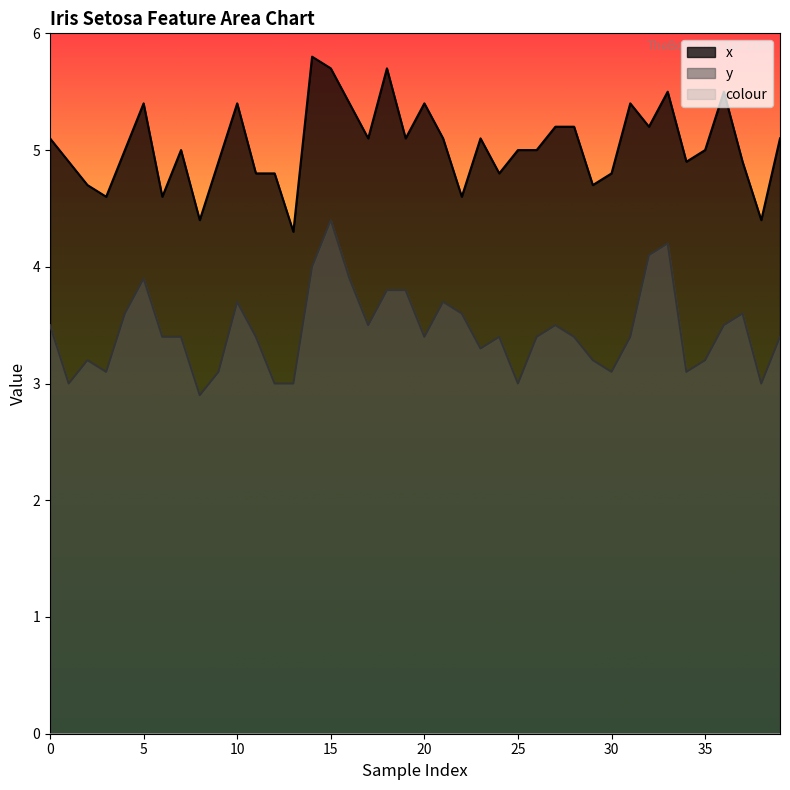

Reading left to right, extract all data points from this chart.

x: 5.1	4.9	4.7	4.6	5.0	5.4	4.6	5.0	4.4	4.9	5.4	4.8	4.8	4.3	5.8	5.7	5.4	5.1	5.7	5.1	5.4	5.1	4.6	5.1	4.8	5.0	5.0	5.2	5.2	4.7	4.8	5.4	5.2	5.5	4.9	5.0	5.5	4.9	4.4	5.1
y: 3.5	3.0	3.2	3.1	3.6	3.9	3.4	3.4	2.9	3.1	3.7	3.4	3.0	3.0	4.0	4.4	3.9	3.5	3.8	3.8	3.4	3.7	3.6	3.3	3.4	3.0	3.4	3.5	3.4	3.2	3.1	3.4	4.1	4.2	3.1	3.2	3.5	3.6	3.0	3.4